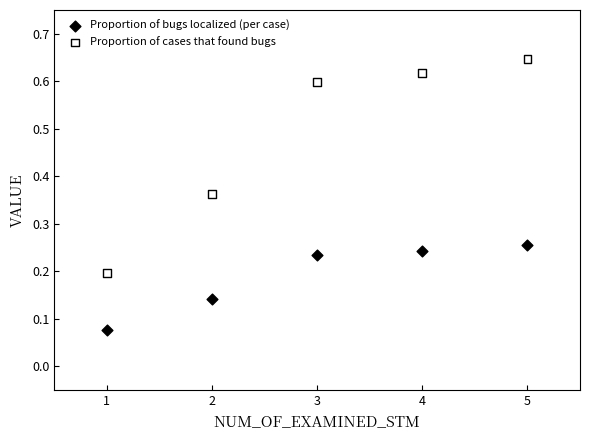

Which series contains the highest Y value?

Proportion of cases that found bugs